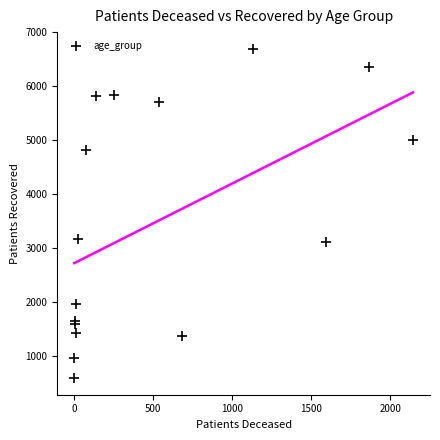

What is the range of X values (max minus min)?

2141